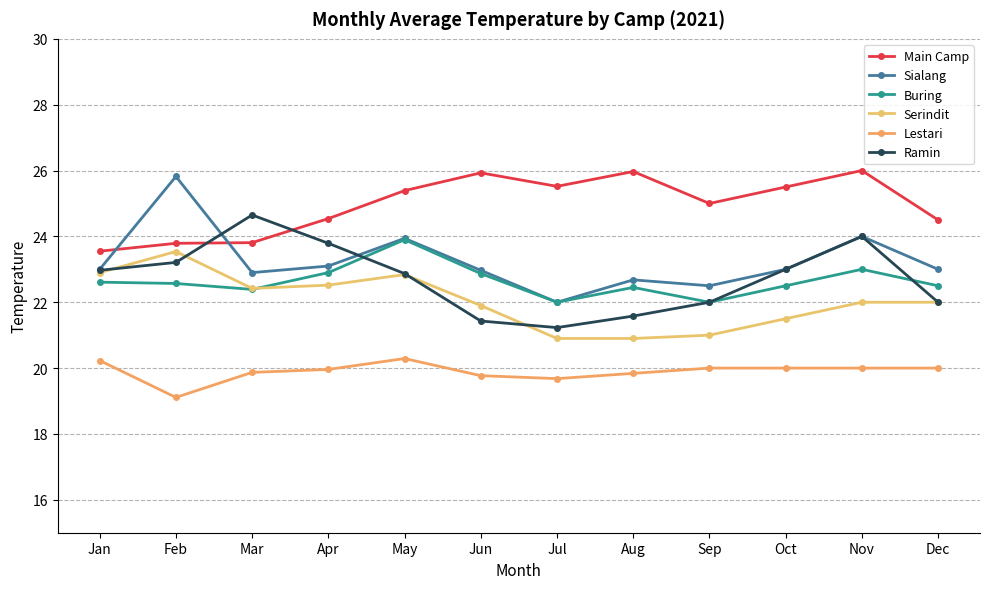

Is it true that Serindit equals 20.9 at Aug?

True